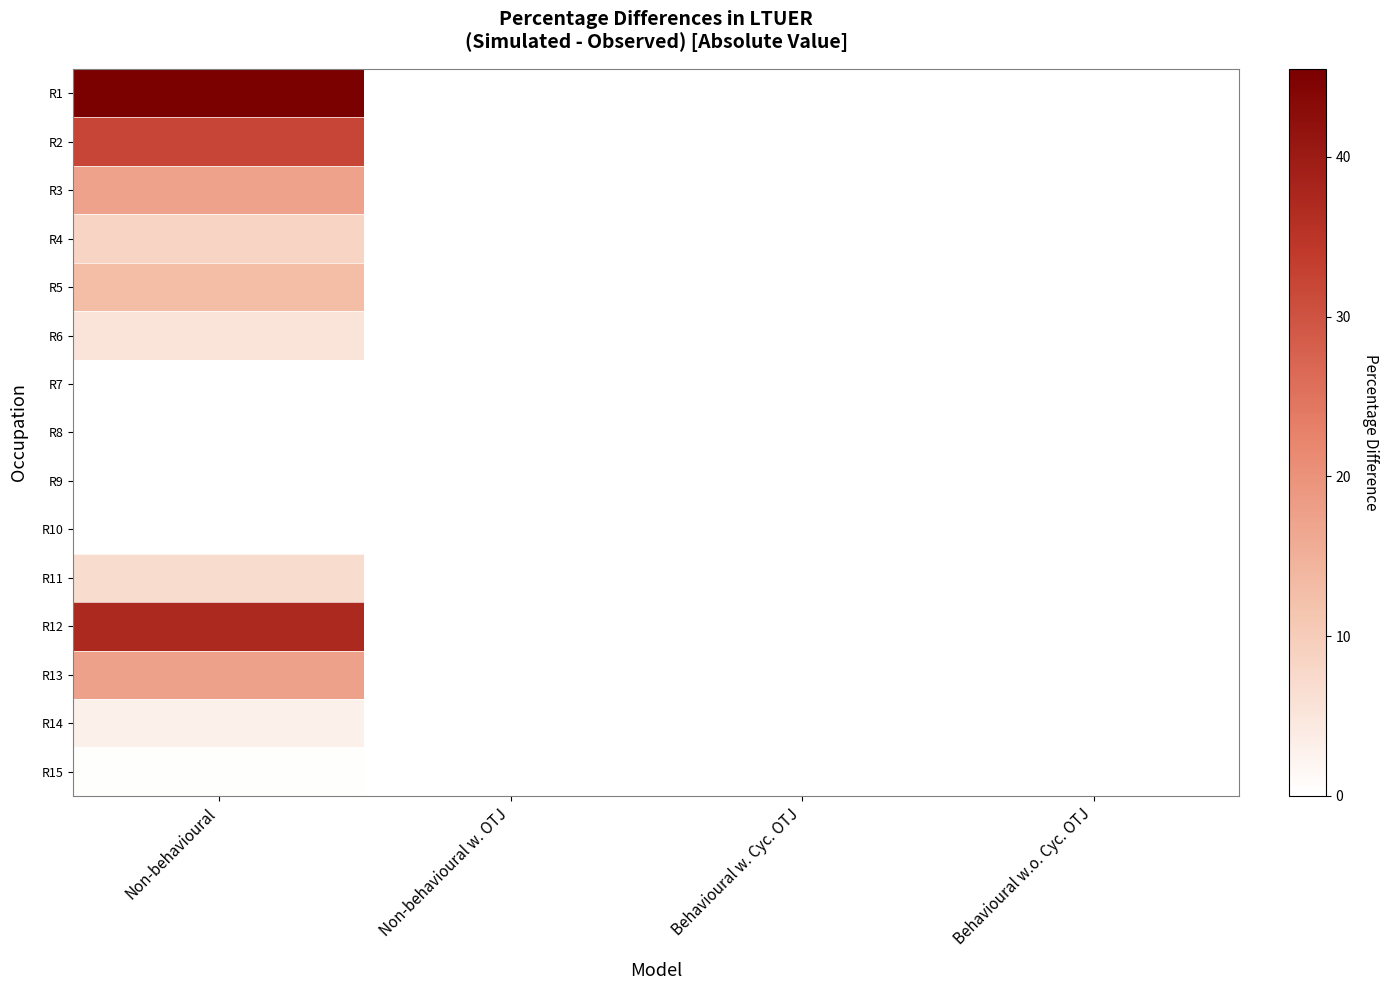

Reading right to left, what are all the values shown in this chart?

R1: Behavioural w.o. Cyc. OTJ=0.0	Behavioural w. Cyc. OTJ=0.0	Non-behavioural w. OTJ=0.0	Non-behavioural=45.5
R2: Behavioural w.o. Cyc. OTJ=0.0	Behavioural w. Cyc. OTJ=0.0	Non-behavioural w. OTJ=0.0	Non-behavioural=32.1
R3: Behavioural w.o. Cyc. OTJ=0.0	Behavioural w. Cyc. OTJ=0.0	Non-behavioural w. OTJ=0.0	Non-behavioural=17.3
R4: Behavioural w.o. Cyc. OTJ=0.0	Behavioural w. Cyc. OTJ=0.0	Non-behavioural w. OTJ=0.0	Non-behavioural=8.4
R5: Behavioural w.o. Cyc. OTJ=0.0	Behavioural w. Cyc. OTJ=0.0	Non-behavioural w. OTJ=0.0	Non-behavioural=13.0
R6: Behavioural w.o. Cyc. OTJ=0.0	Behavioural w. Cyc. OTJ=0.0	Non-behavioural w. OTJ=0.0	Non-behavioural=5.5
R7: Behavioural w.o. Cyc. OTJ=0.0	Behavioural w. Cyc. OTJ=0.0	Non-behavioural w. OTJ=0.0	Non-behavioural=0.0
R8: Behavioural w.o. Cyc. OTJ=0.0	Behavioural w. Cyc. OTJ=0.0	Non-behavioural w. OTJ=0.0	Non-behavioural=0.0
R9: Behavioural w.o. Cyc. OTJ=0.0	Behavioural w. Cyc. OTJ=0.0	Non-behavioural w. OTJ=0.0	Non-behavioural=0.0
R10: Behavioural w.o. Cyc. OTJ=0.0	Behavioural w. Cyc. OTJ=0.0	Non-behavioural w. OTJ=0.0	Non-behavioural=0.0
R11: Behavioural w.o. Cyc. OTJ=0.0	Behavioural w. Cyc. OTJ=0.0	Non-behavioural w. OTJ=0.0	Non-behavioural=7.0
R12: Behavioural w.o. Cyc. OTJ=0.0	Behavioural w. Cyc. OTJ=0.0	Non-behavioural w. OTJ=0.0	Non-behavioural=37.2
R13: Behavioural w.o. Cyc. OTJ=0.0	Behavioural w. Cyc. OTJ=0.0	Non-behavioural w. OTJ=0.0	Non-behavioural=17.5
R14: Behavioural w.o. Cyc. OTJ=0.0	Behavioural w. Cyc. OTJ=0.0	Non-behavioural w. OTJ=0.0	Non-behavioural=3.0
R15: Behavioural w.o. Cyc. OTJ=0.0	Behavioural w. Cyc. OTJ=0.0	Non-behavioural w. OTJ=0.0	Non-behavioural=0.3